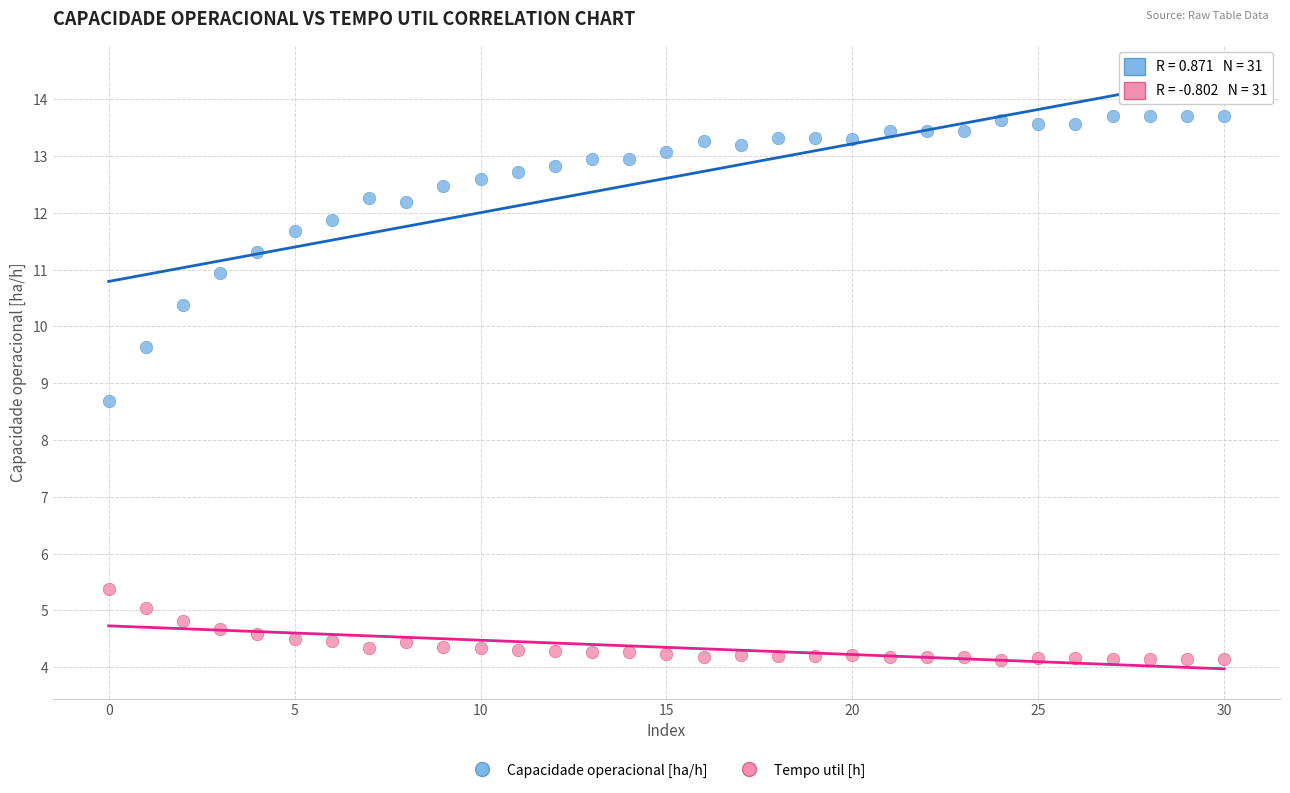

Across all data points, what is the range of Y values (max minus min)?

9.6